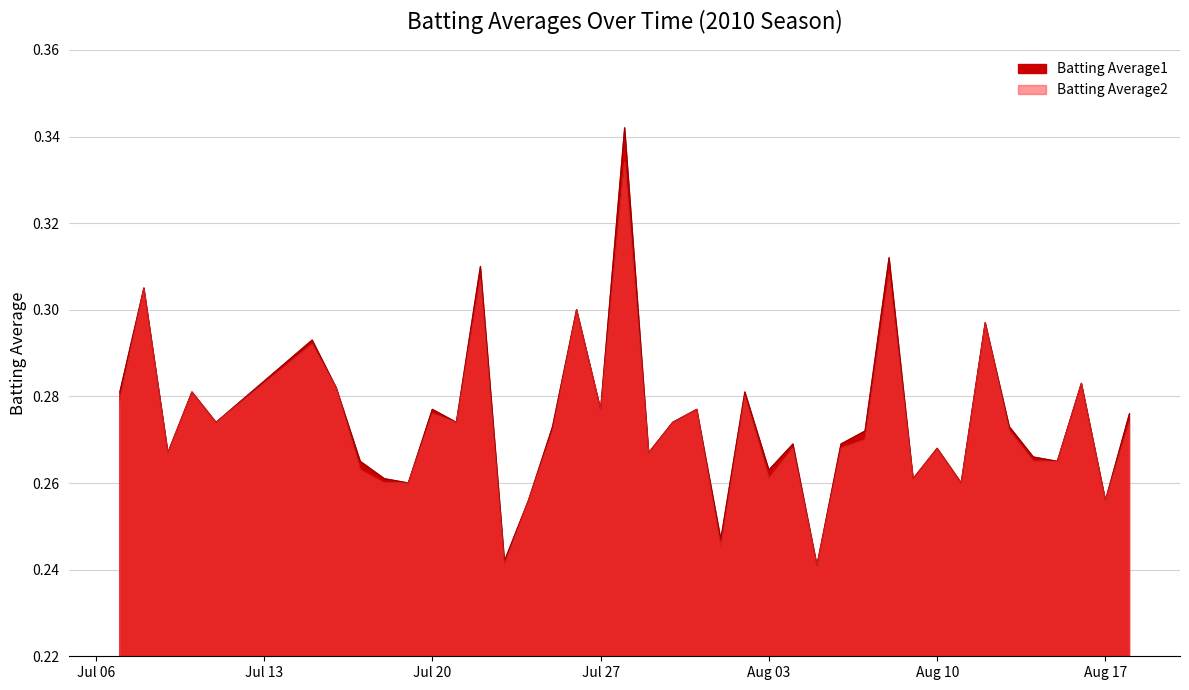

Reading left to right, extract all data points from this chart.

Batting Average1: 0.3	0.3	0.3	0.3	0.3	0.3	0.3	0.3	0.3	0.3	0.3	0.3	0.3	0.2	0.3	0.3	0.3	0.3	0.3	0.3	0.3	0.3	0.2	0.3	0.3	0.3	0.2	0.3	0.3	0.3	0.3	0.3	0.3	0.3	0.3	0.3	0.3	0.3	0.3	0.3
Batting Average2: 0.3	0.3	0.3	0.3	0.3	0.3	0.3	0.3	0.3	0.3	0.3	0.3	0.3	0.2	0.3	0.3	0.3	0.3	0.3	0.3	0.3	0.3	0.2	0.3	0.3	0.3	0.2	0.3	0.3	0.3	0.3	0.3	0.3	0.3	0.3	0.3	0.3	0.3	0.3	0.3